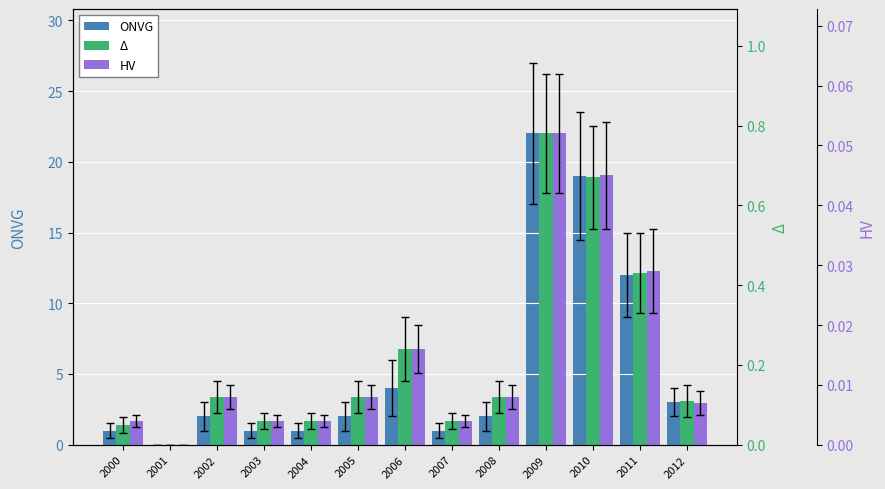

What is the maximum value shown in the chart?

22.0